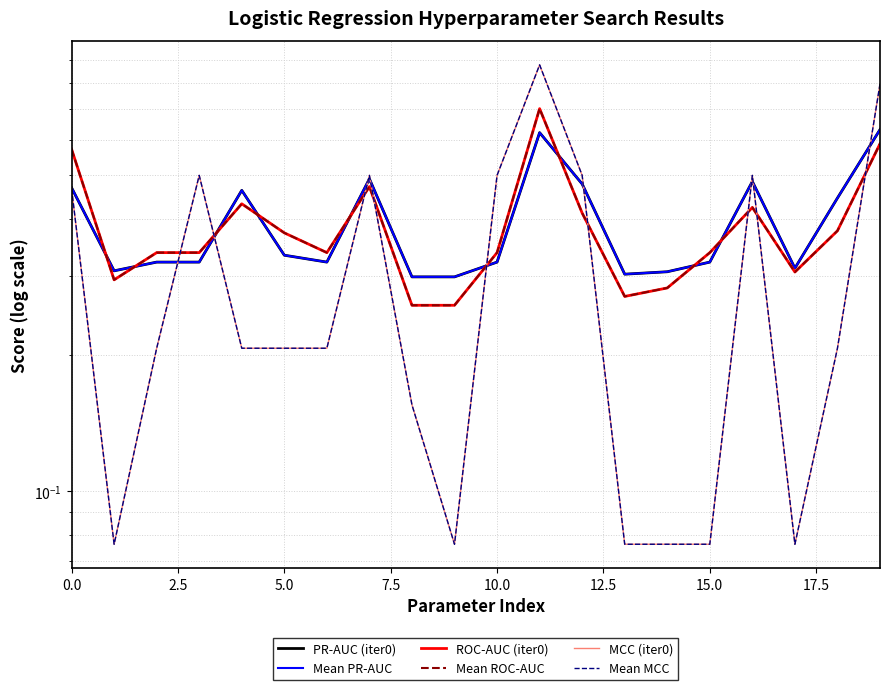

True or false: Mean ROC-AUC has a value of 0.3 at 2.5.

True